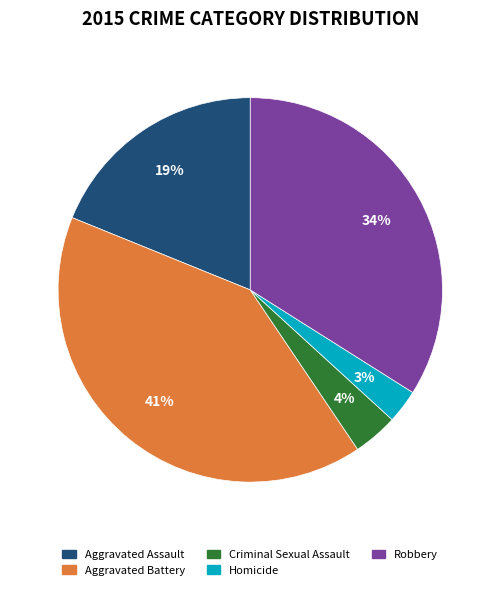

The Robbery slice represents 34% of the pie. True or false?

True